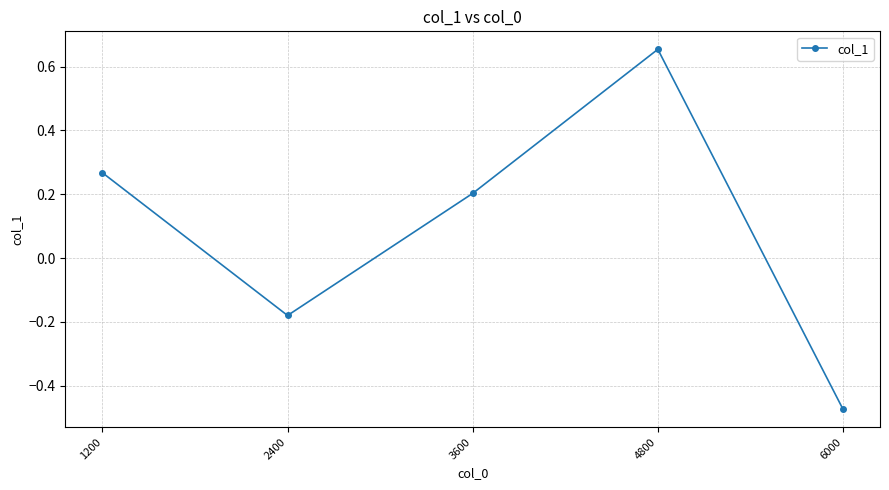

Is it true that the value at 6000 is -0.7?

False